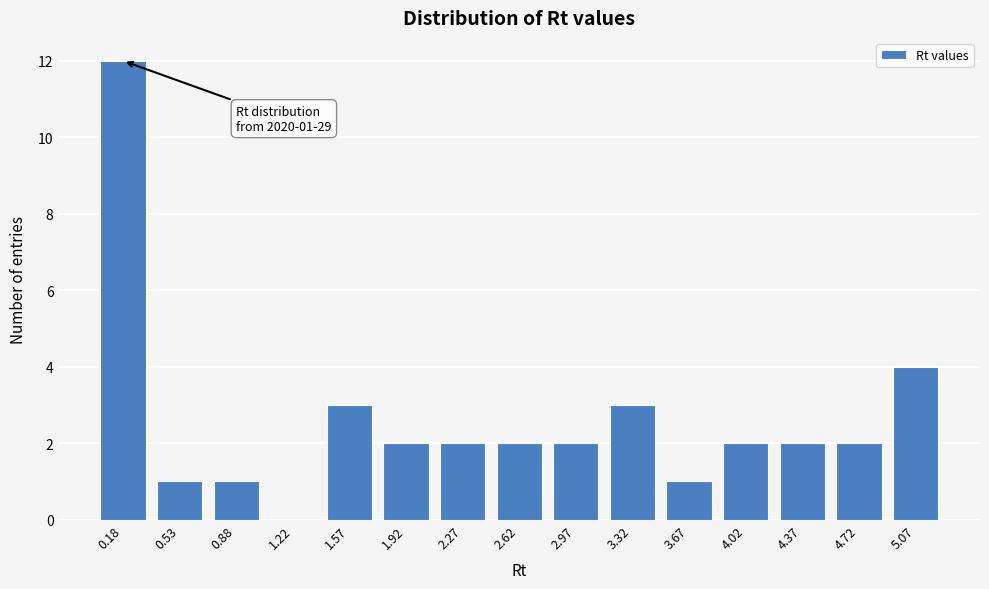

Reading left to right, transcribe all the data shown in this chart.

0.18=12	0.53=1	0.88=1	1.22=0	1.57=3	1.92=2	2.27=2	2.62=2	2.97=2	3.32=3	3.67=1	4.02=2	4.37=2	4.72=2	5.07=4